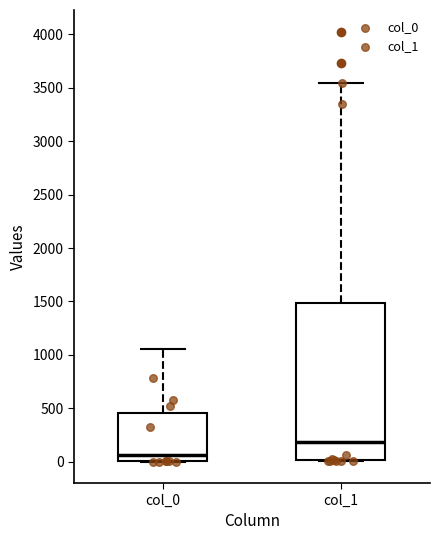

Reading left to right, transcribe this box plot: for each box, give where its median line is, the range the box spans, and where its two whiskers end, as read against the y-axis. The values are not printed on the chart, so give them approximately, as read against the axis.

col_0: median 50, box 0 to 450, whiskers 0 to 1050
col_1: median 200, box 0 to 1500, whiskers 0 to 3550